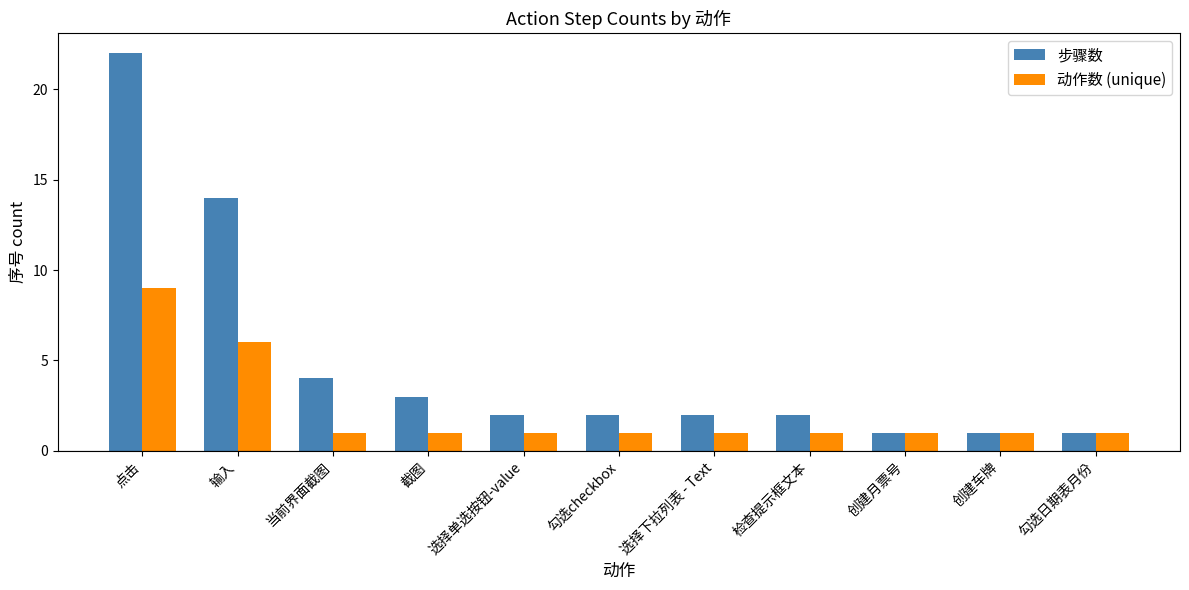

What is the sum of all 步骤数 values?

54